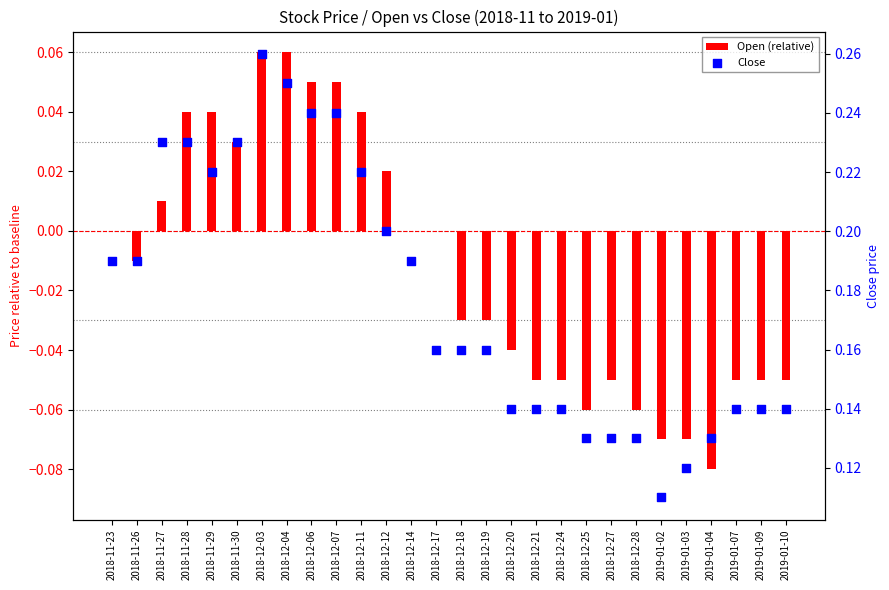

At how many categories does at least one series exceed 0?

28